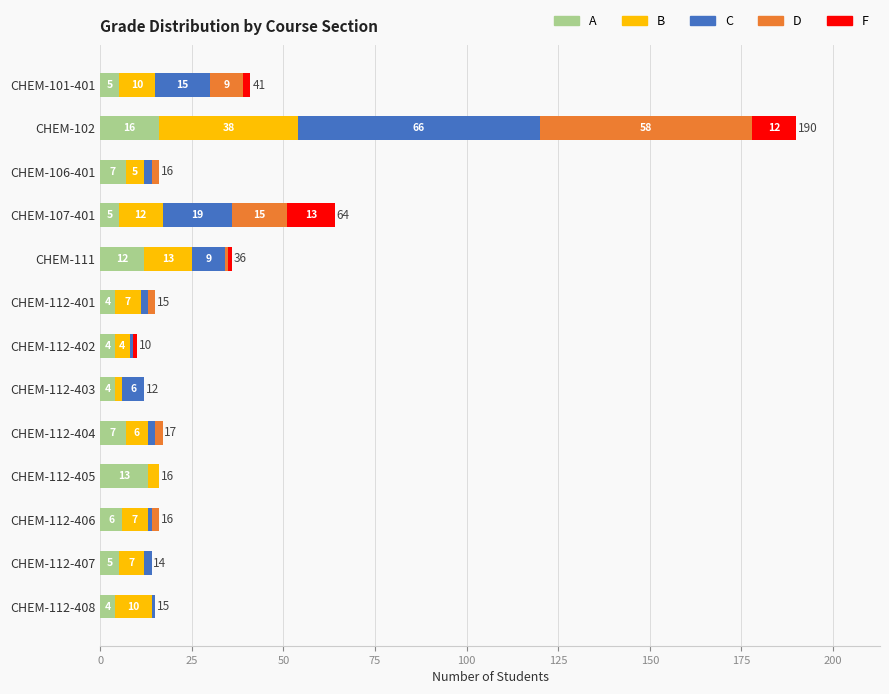

What is the highest value of the A series?

16